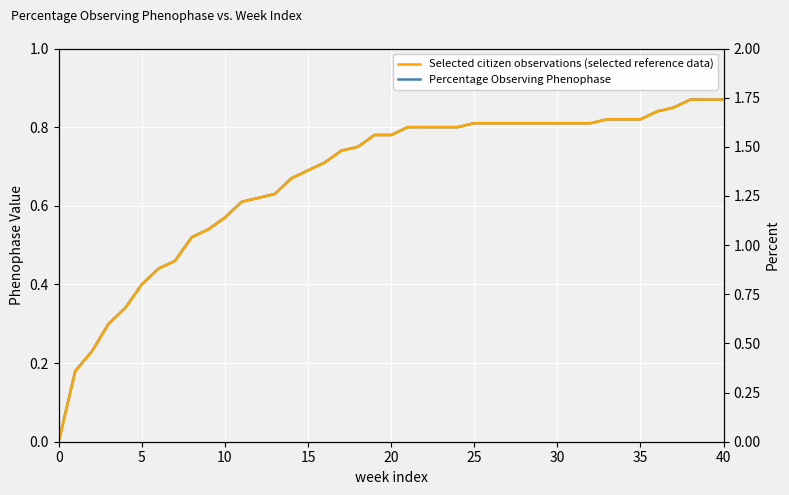

Rank the series by their average value, from lowest to highest.

Percentage Observing Phenophase, Selected citizen observations (selected reference data)